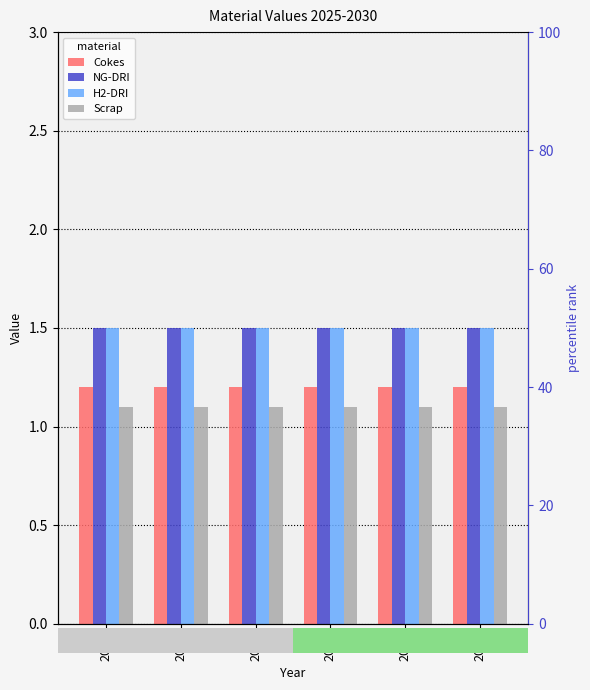

What is the sum of all H2-DRI values?

9.0